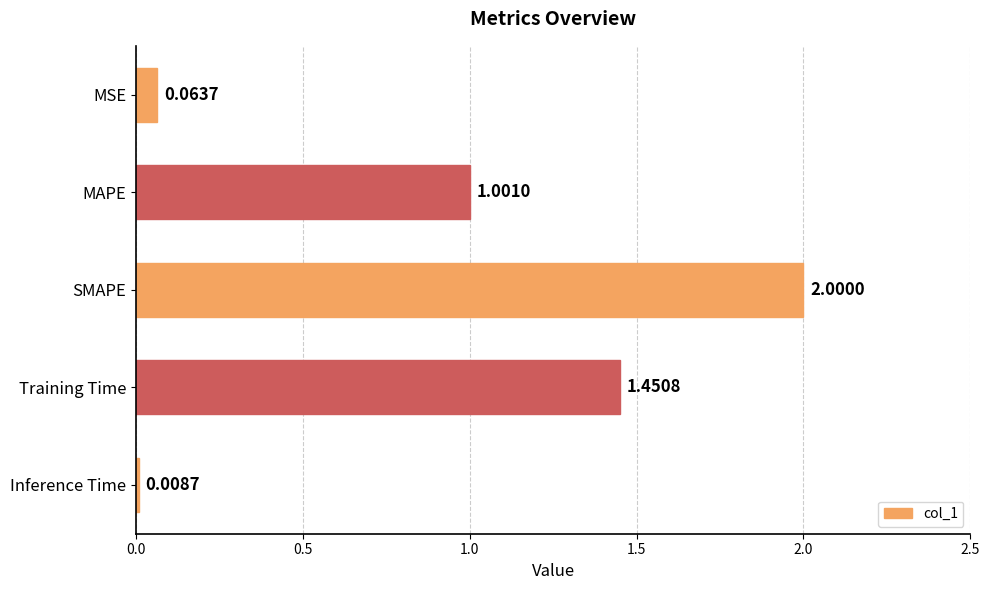

What is the maximum value shown in the chart?

2.0